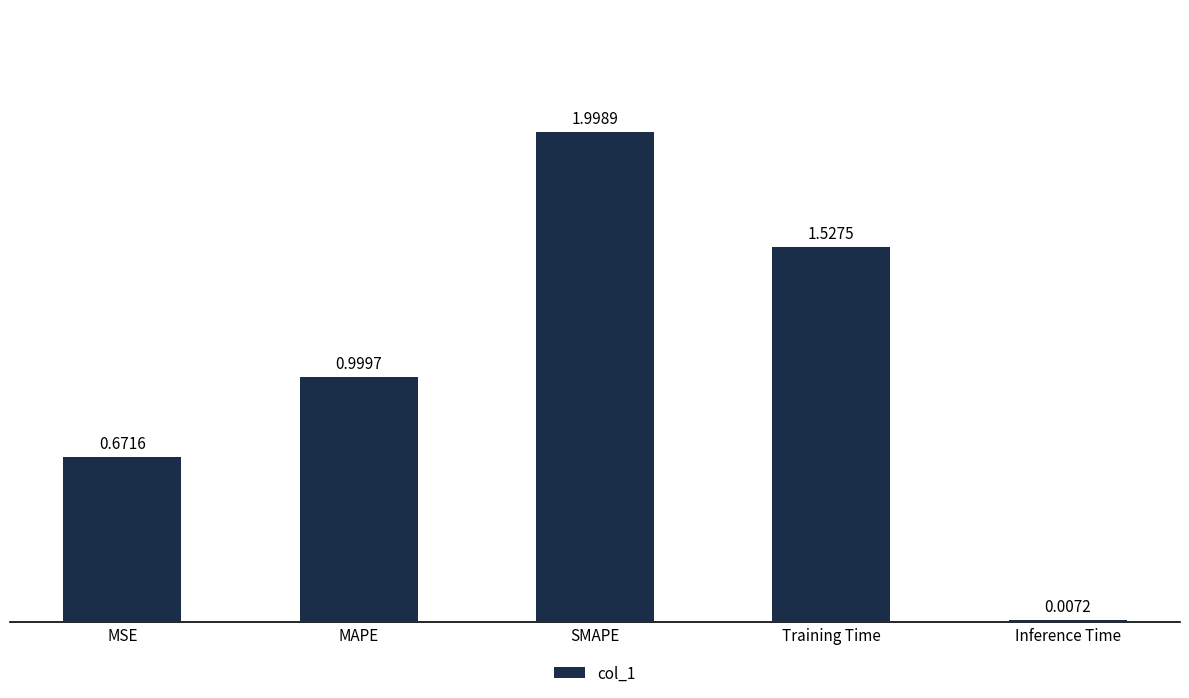

How many series are shown in this chart?

1